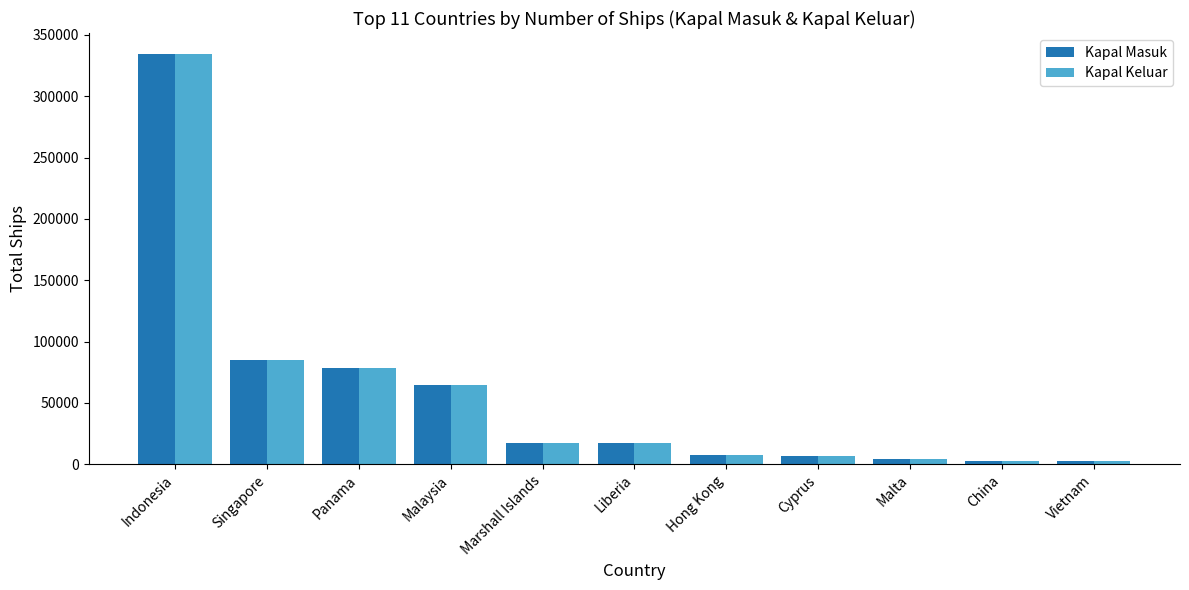

At which category does the chart reach its peak across all series?

Indonesia